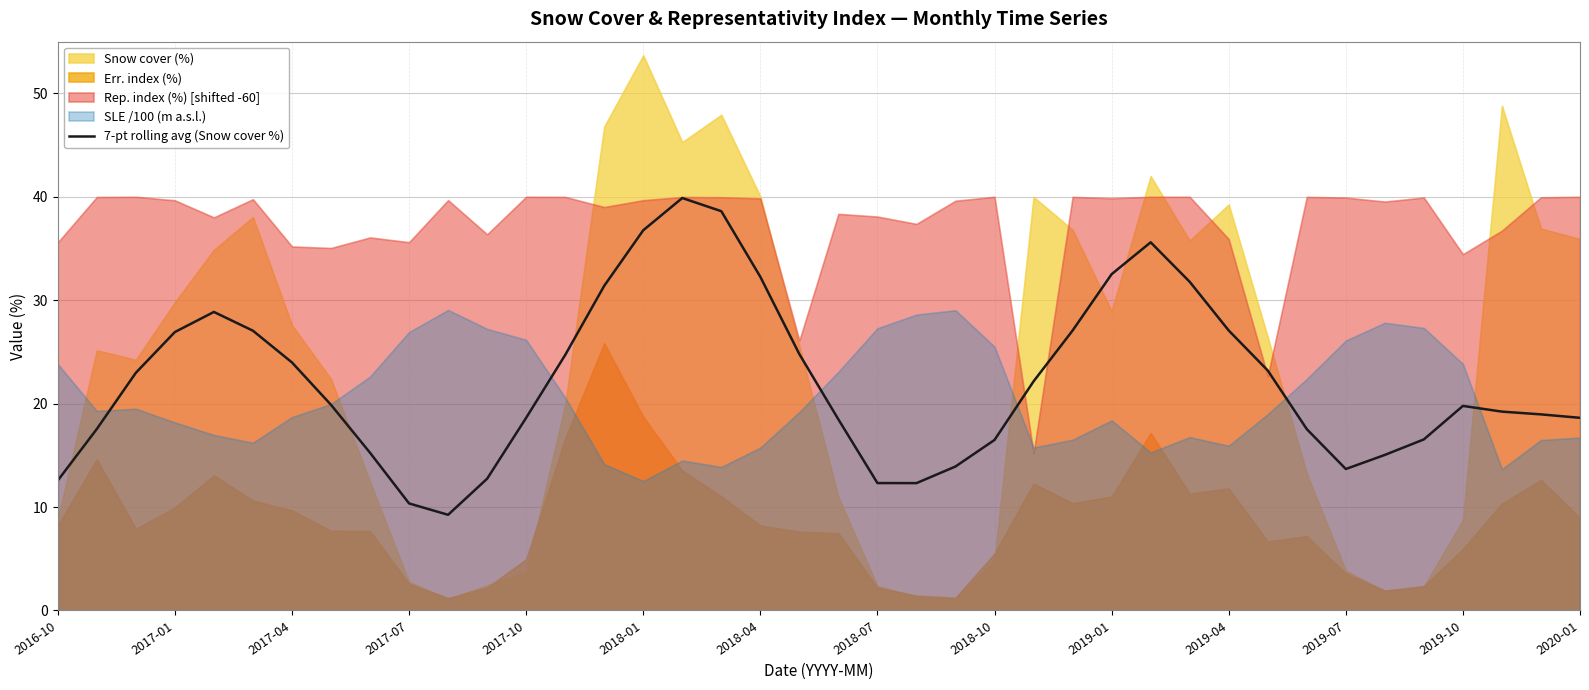

What is the average value?

22.2